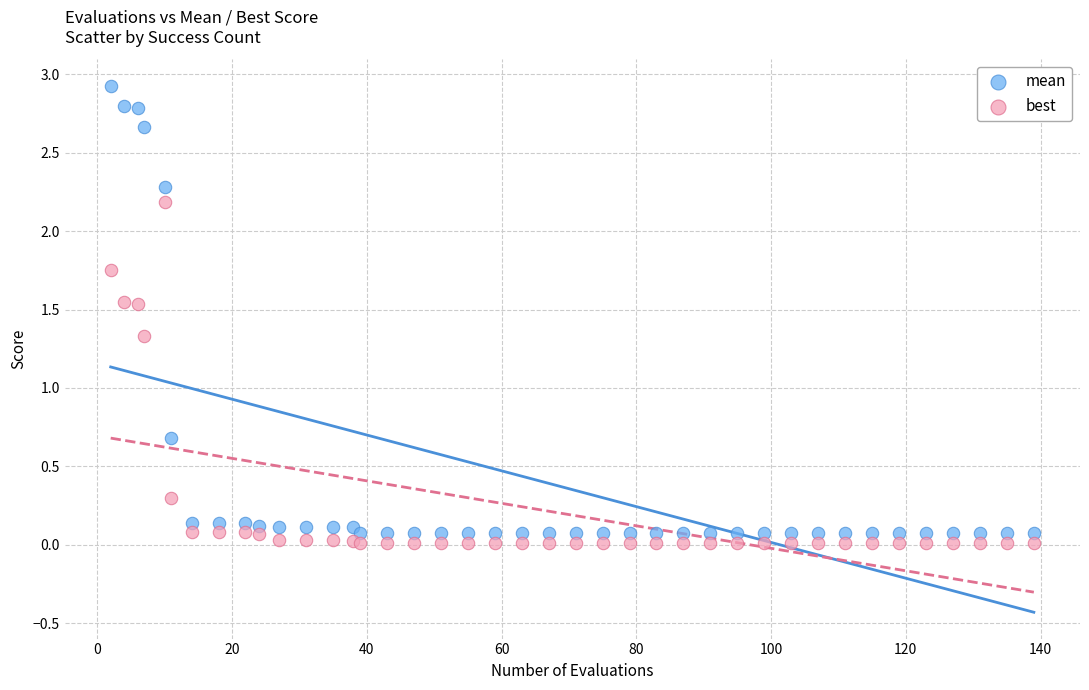

What are all the series names shown in the legend?

mean, best